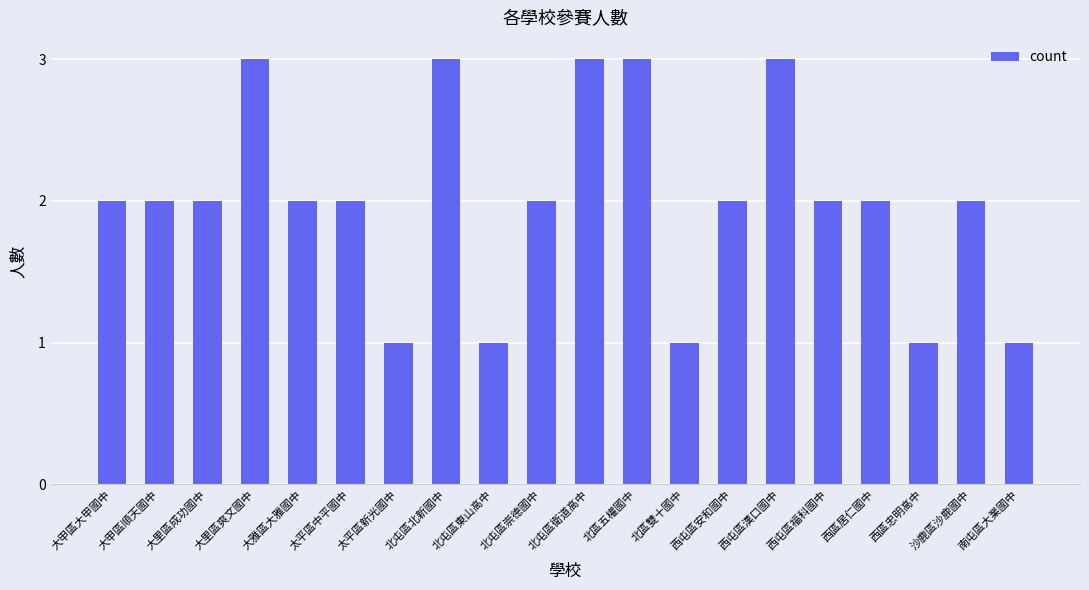

What is the sum of all values?

40